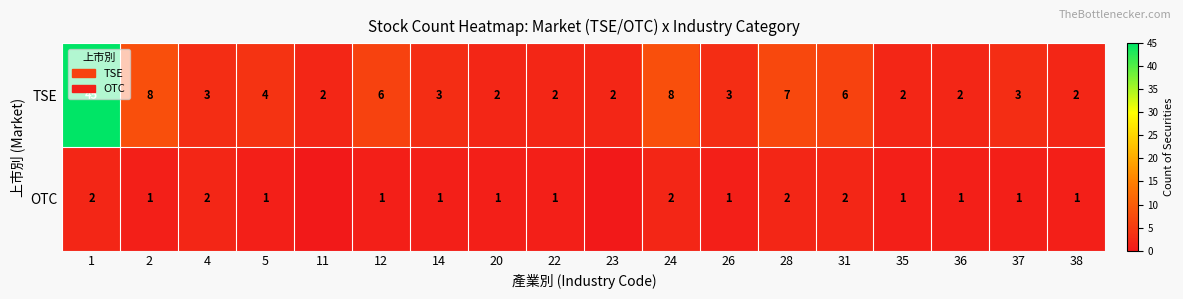

What is the difference between the highest and lowest values at 4?

1